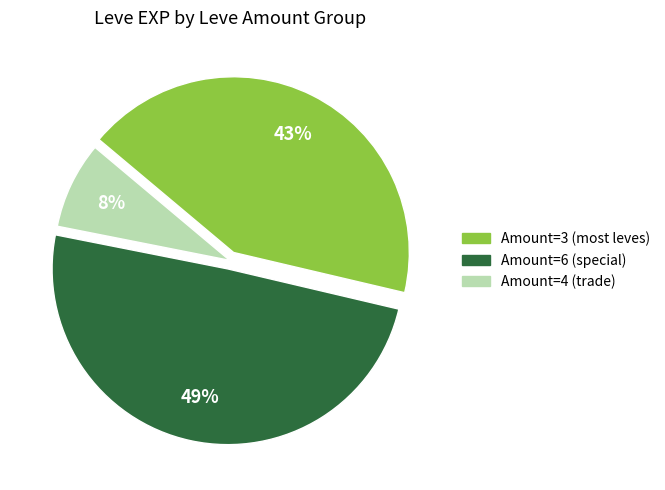

Is there any slice that represents more than half of the pie?

No